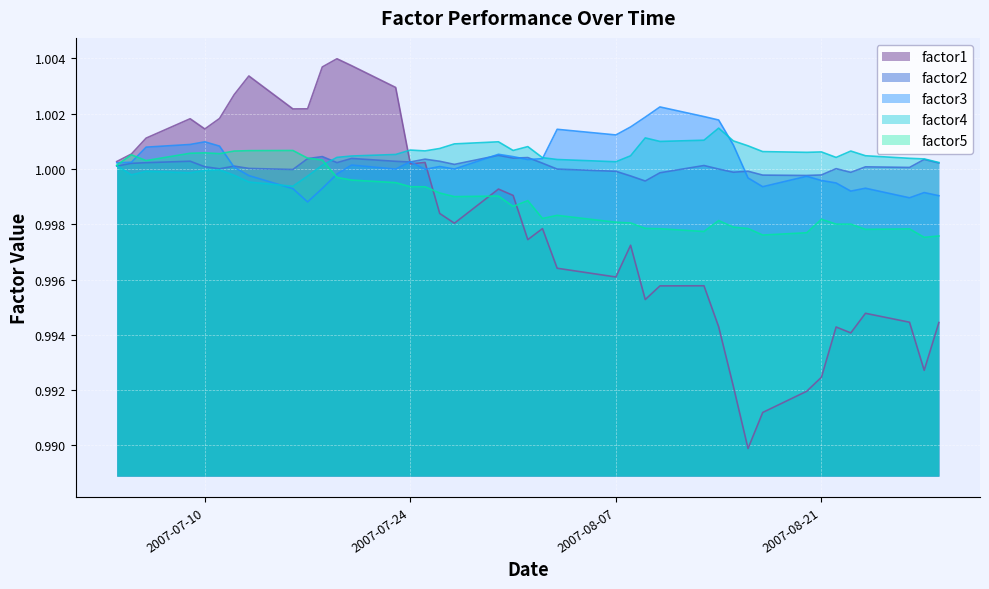

Which series has the largest range (max minus min)?

factor1